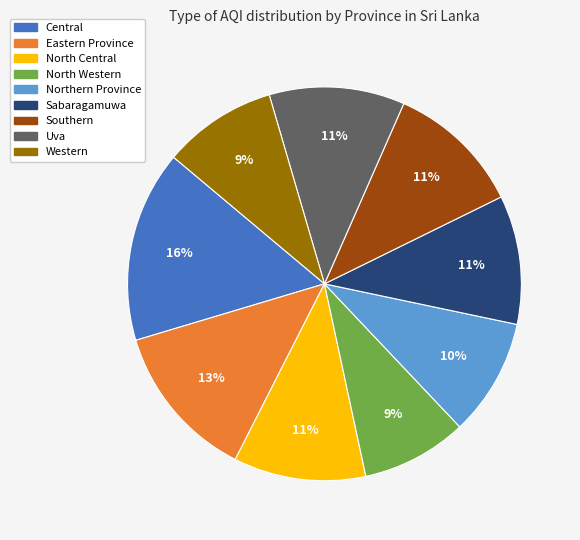

To the nearest percent, what percentage of the pie is North Western?

9%